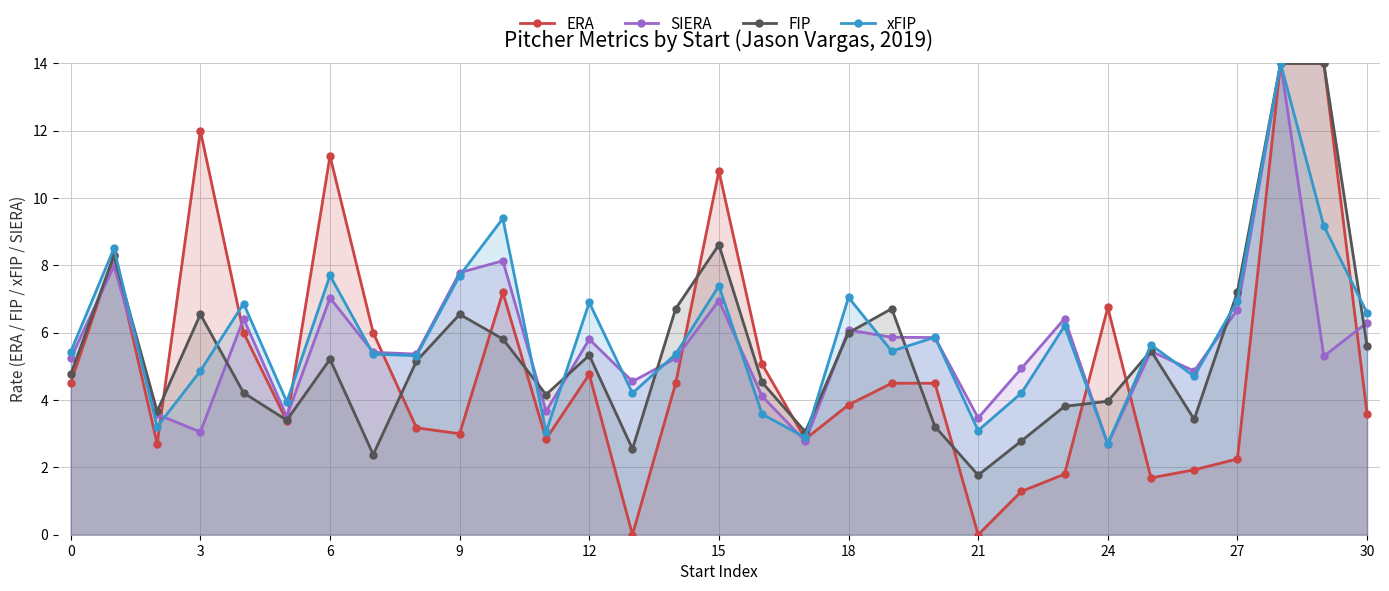

What is the average value of the ERA series?

5.1